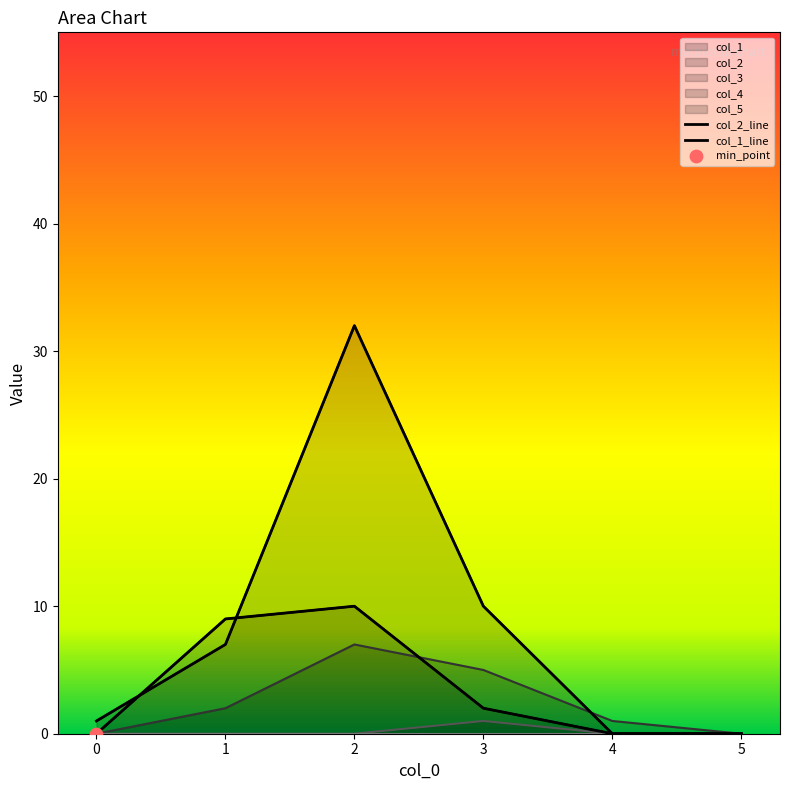

Which series has the largest Y range (max minus min)?

col_2